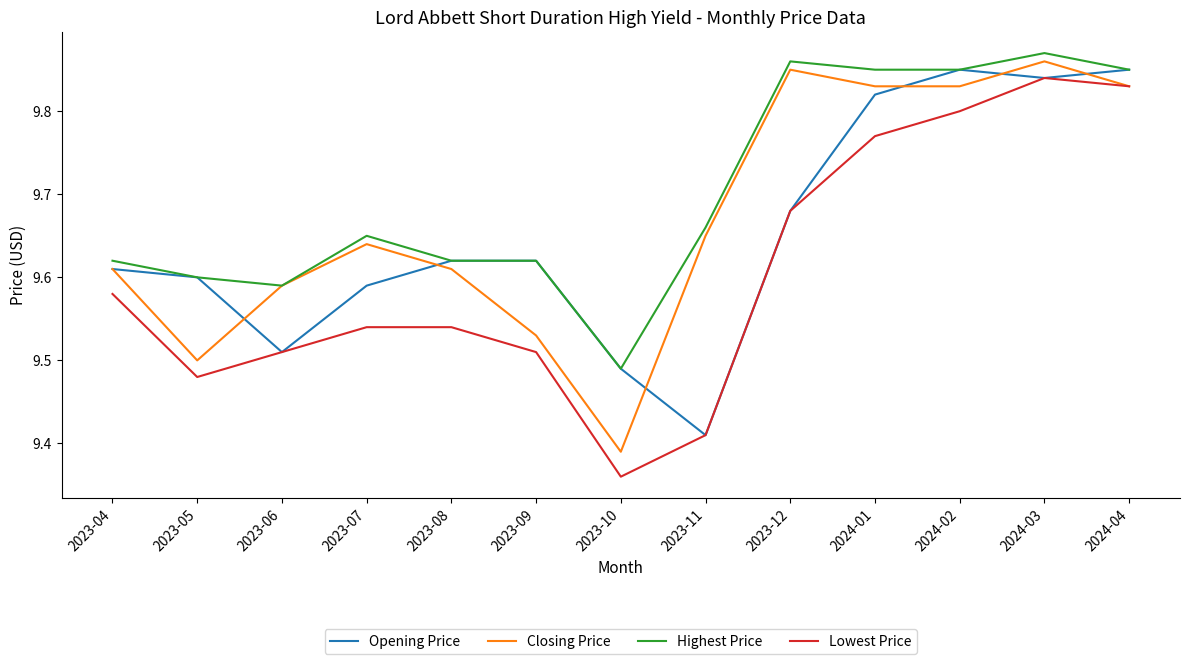

Count the number of categories in the chart.

13